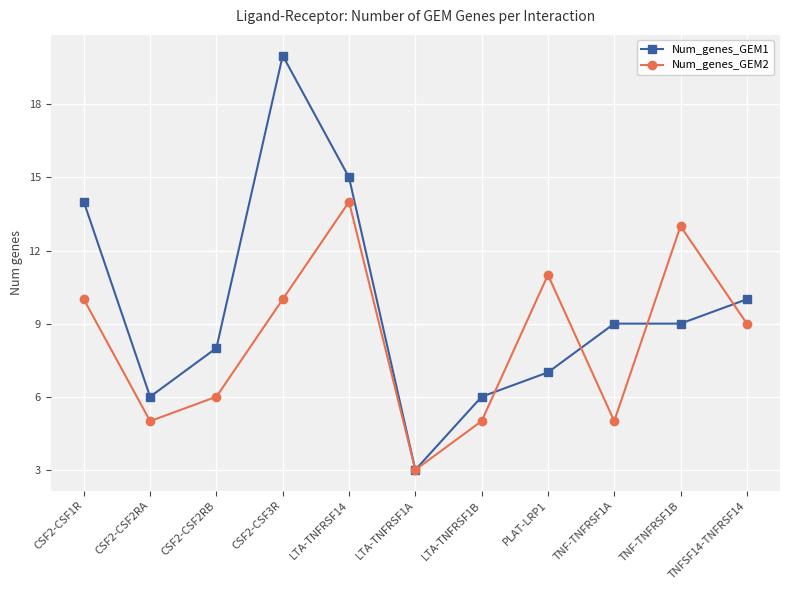

What is the value of the Num_genes_GEM1 point at the 2nd from the left?

6